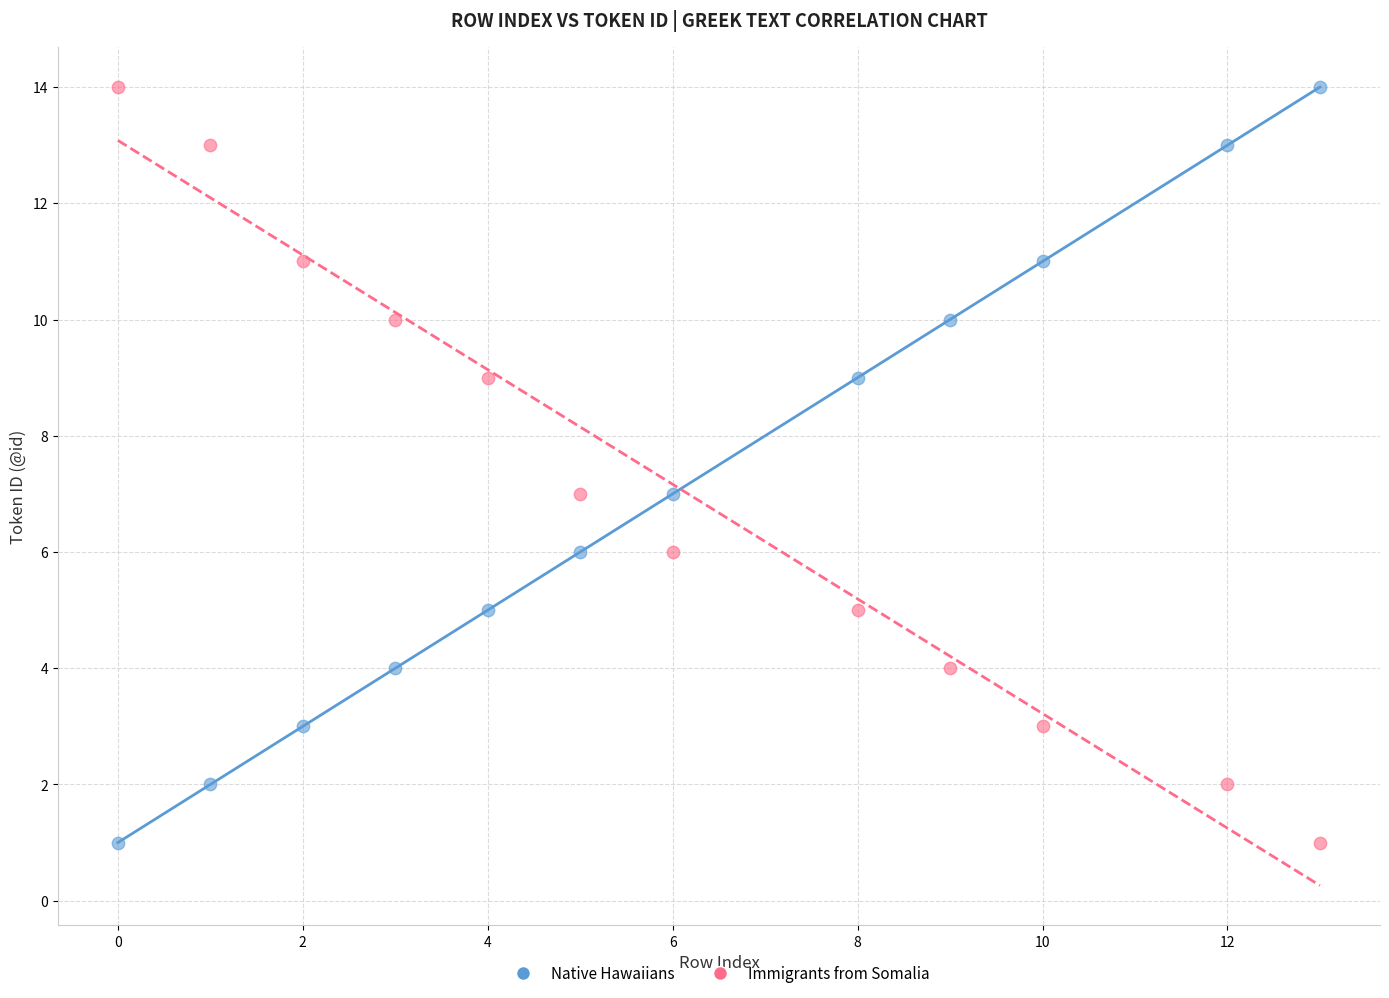

What are all the series names shown in the legend?

Native Hawaiians, Immigrants from Somalia